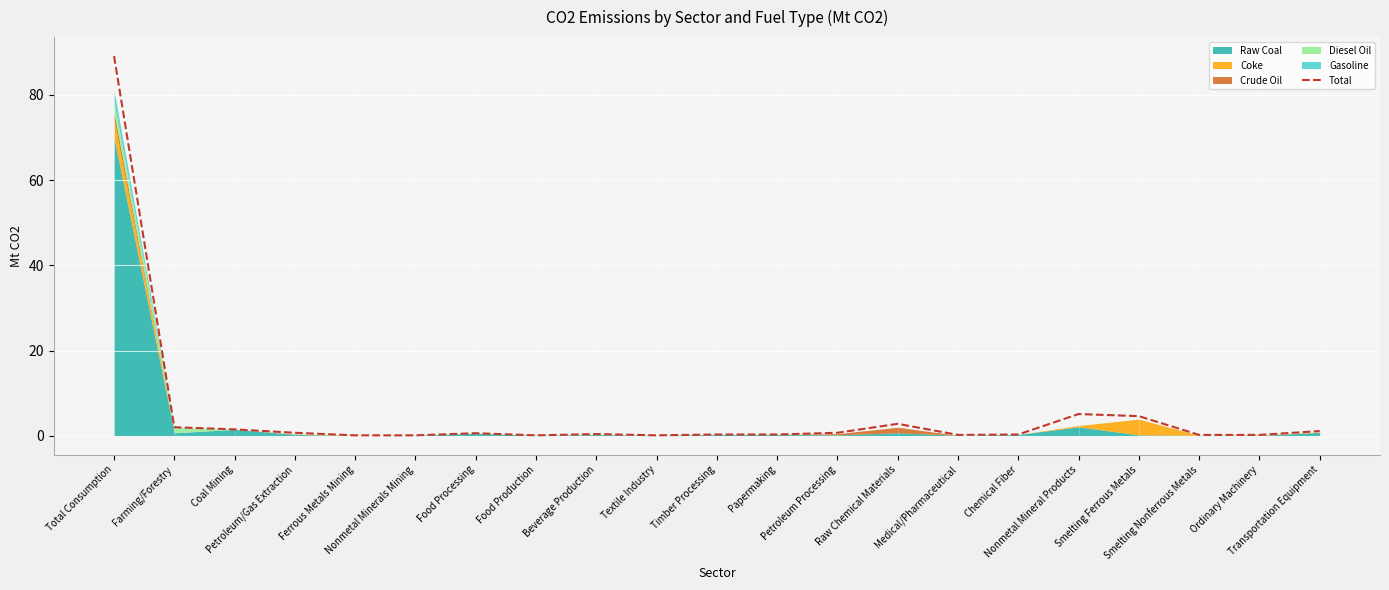

Which has a higher value, Papermaking or Farming/Forestry?

Farming/Forestry